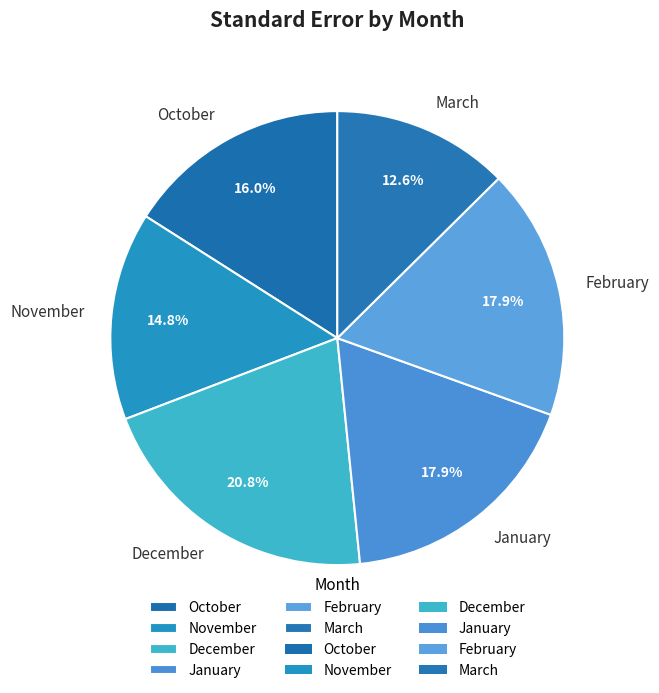

Is it true that January is 28% of the pie?

False